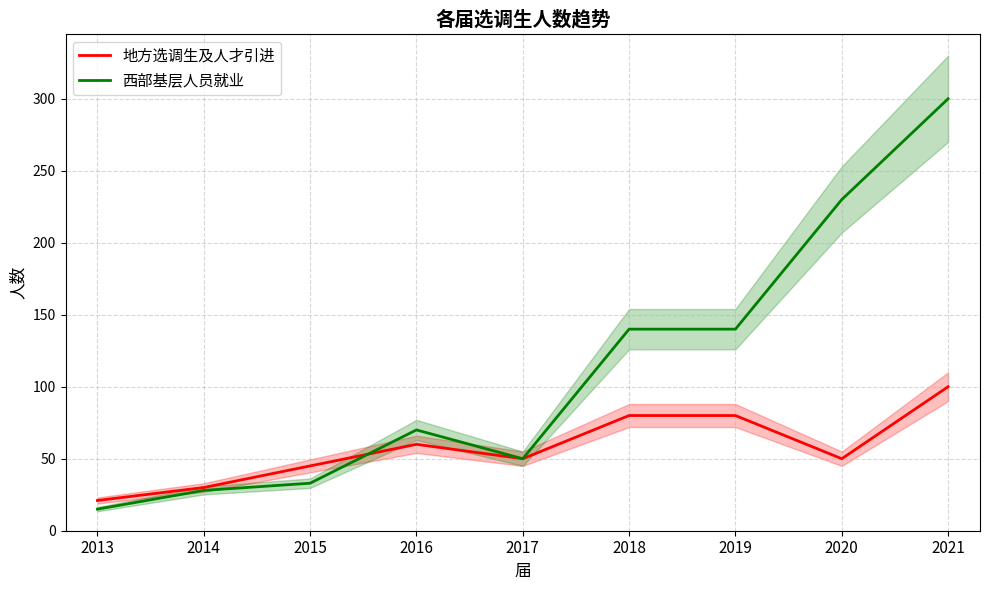

Rank the categories by 西部基层人员就业 value from highest to lowest.

2021, 2020, 2018, 2019, 2016, 2017, 2015, 2014, 2013